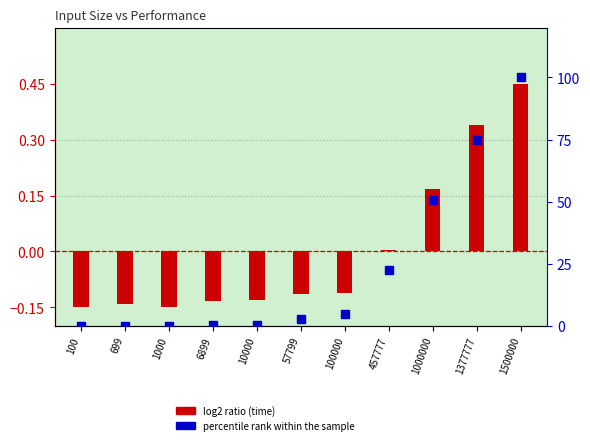

What is the total value across all series at 57799?

2.8